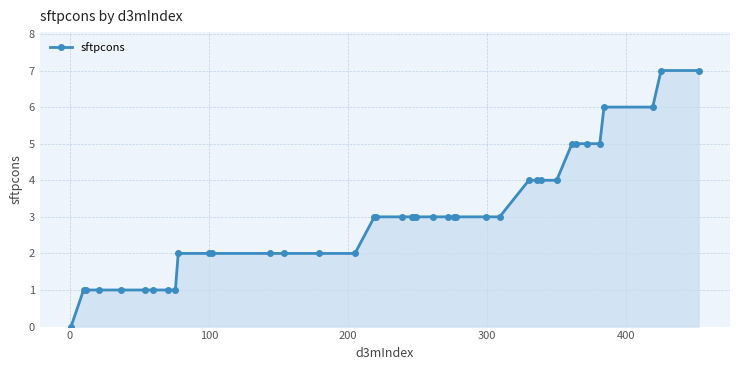

Reading left to right, extract all data points from this chart.

0	1	1	1	1	1	1	1	1	2	2	2	2	2	2	2	3	3	3	3	3	3	3	3	3	3	3	3	4	4	4	4	5	5	5	5	6	6	7	7